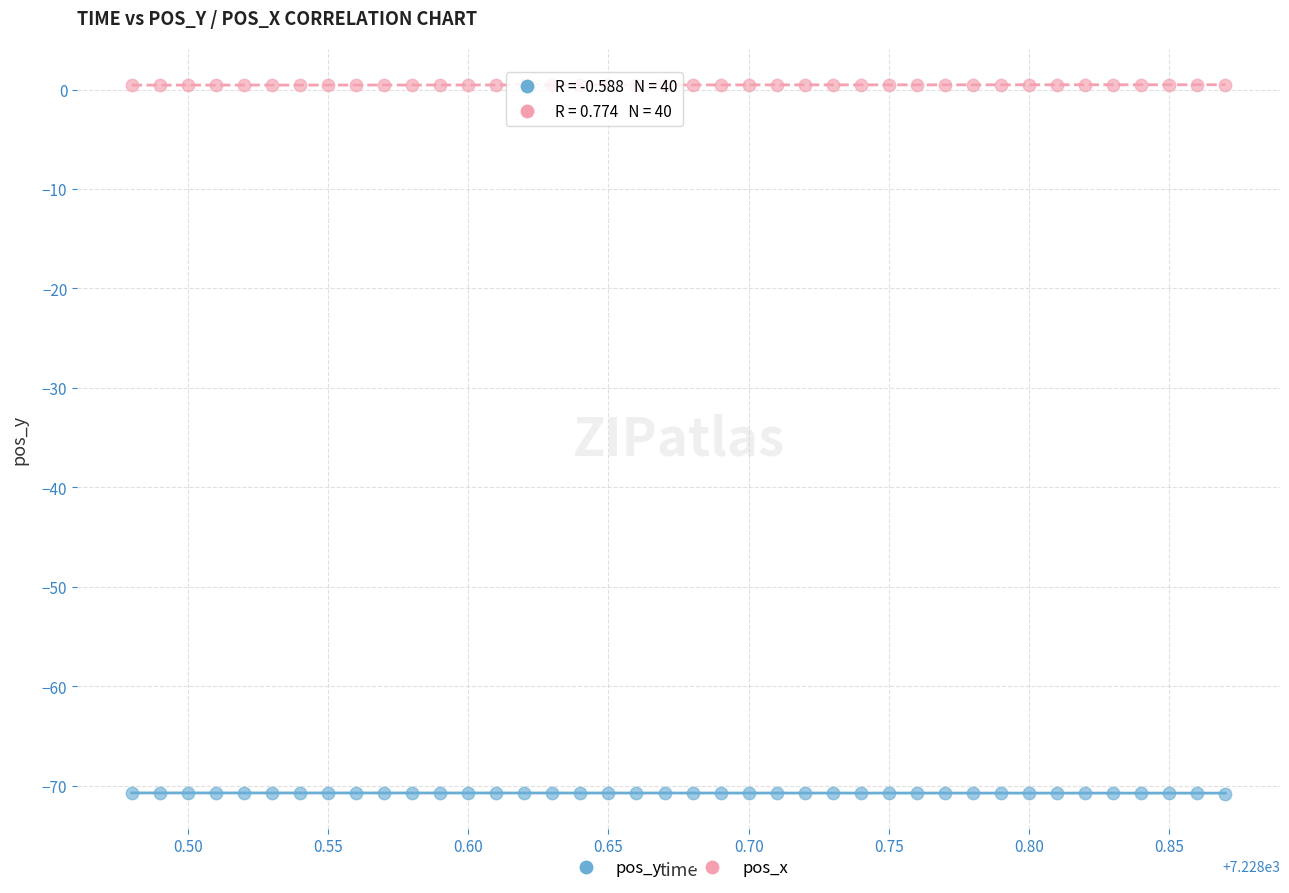

What is the X range (max minus min) for the scatter plot?

0.4